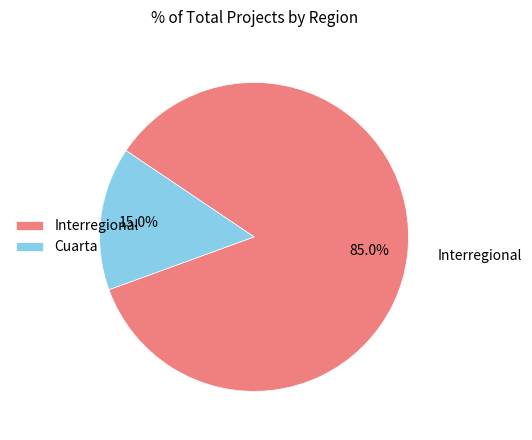

To the nearest percent, what portion does Cuarta represent?

15%